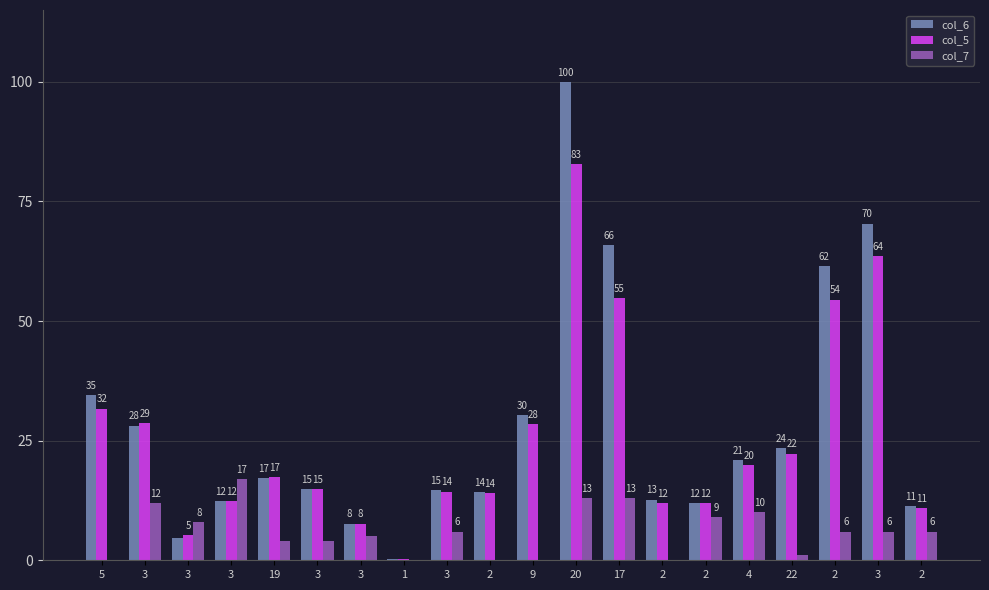

How many data points does each series have?

20